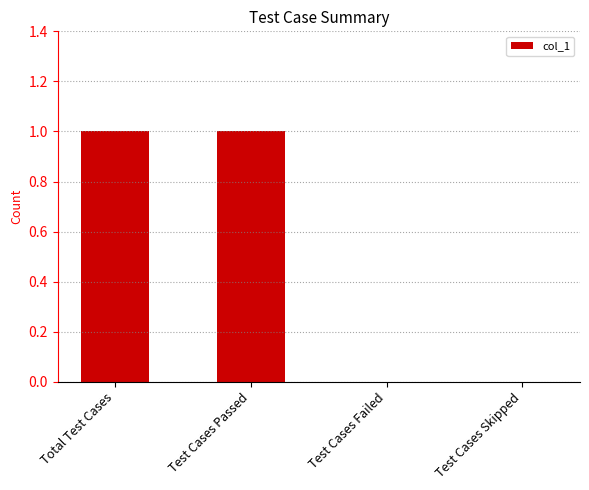

Between Test Cases Failed and Test Cases Passed, which is larger?

Test Cases Passed